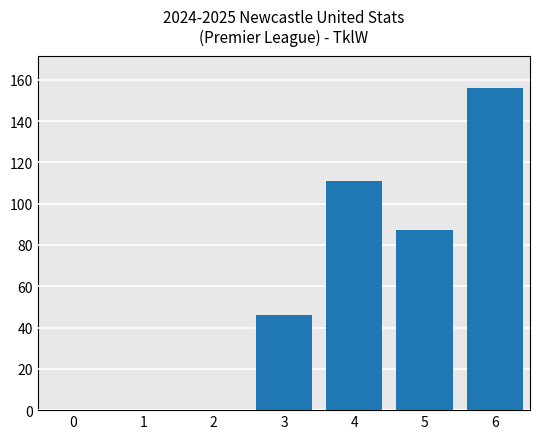

The value at 0 is 89. True or false?

False